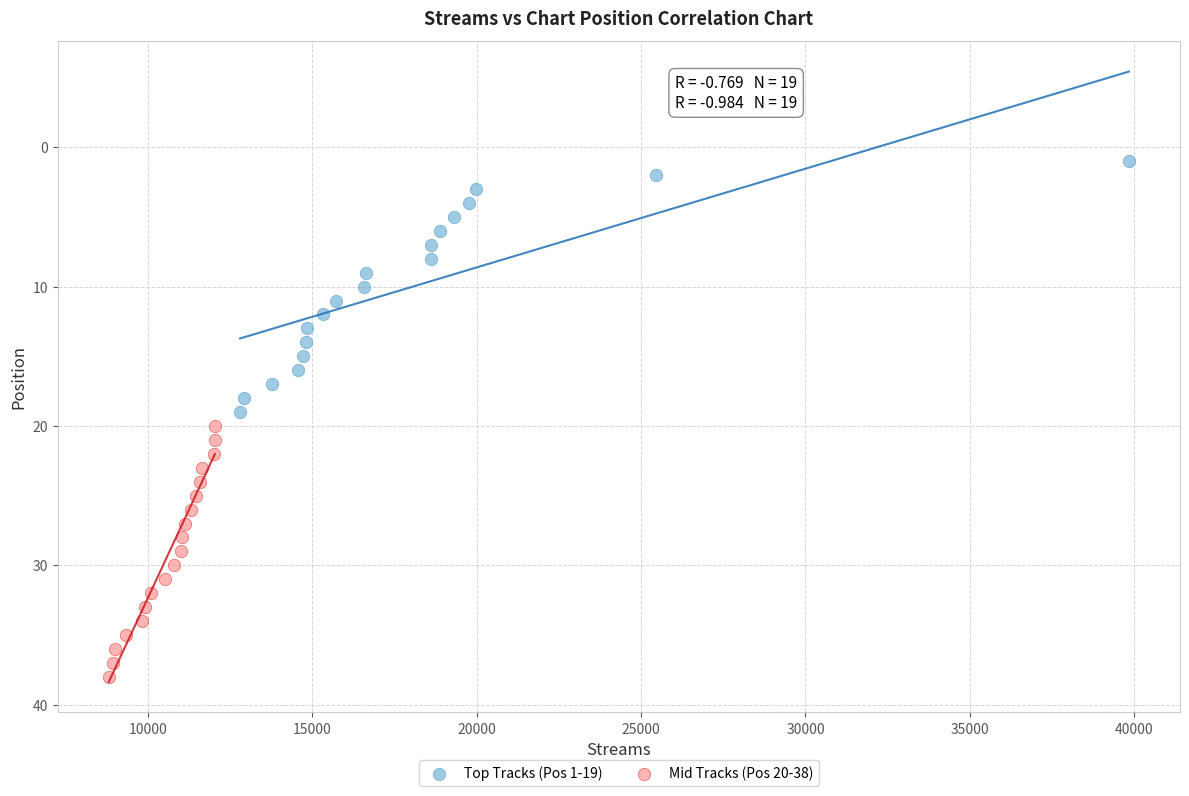

Which series reaches the maximum Y coordinate?

Mid Tracks (Pos 20-38)